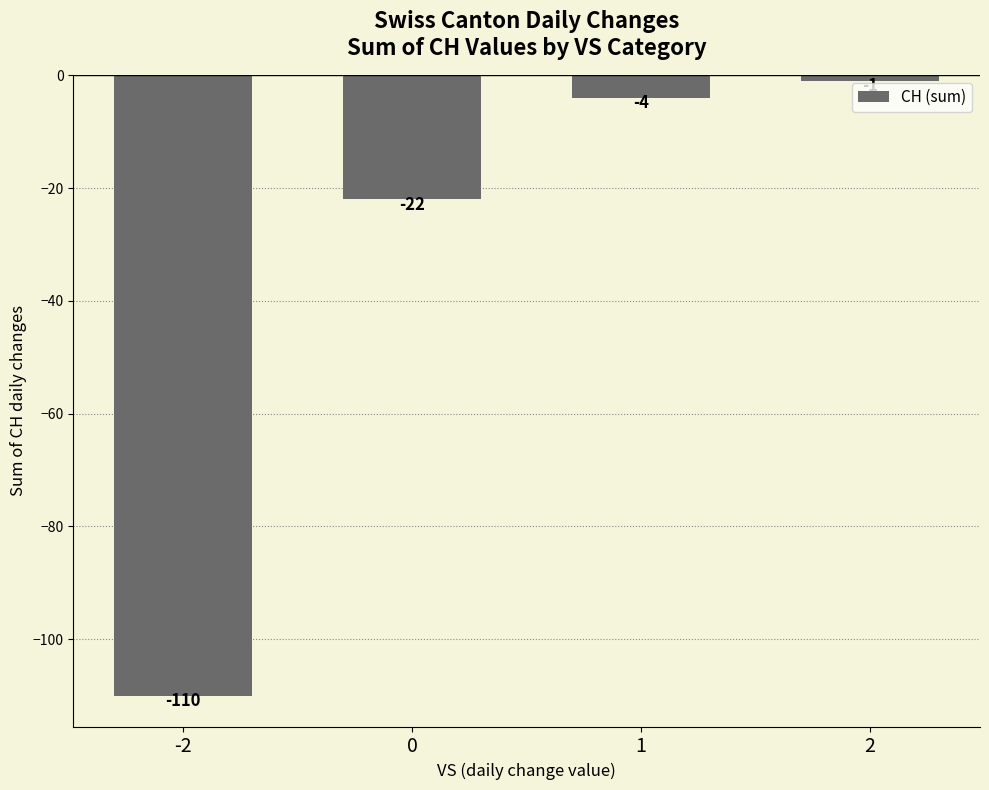

Reading left to right, list all the values displayed in this chart.

-110	-22	-4	-1